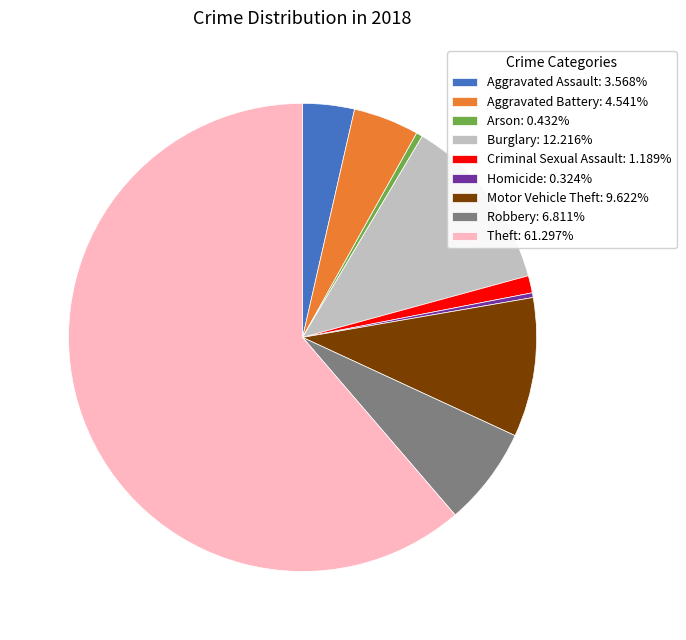

Is there any slice that represents more than half of the pie?

Yes